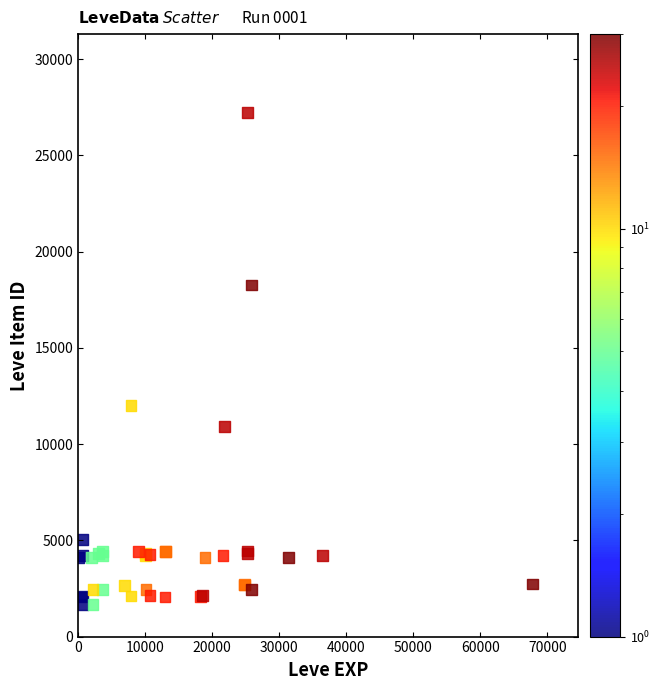

What Y value in the scatter plot is closest to 14448?

12018